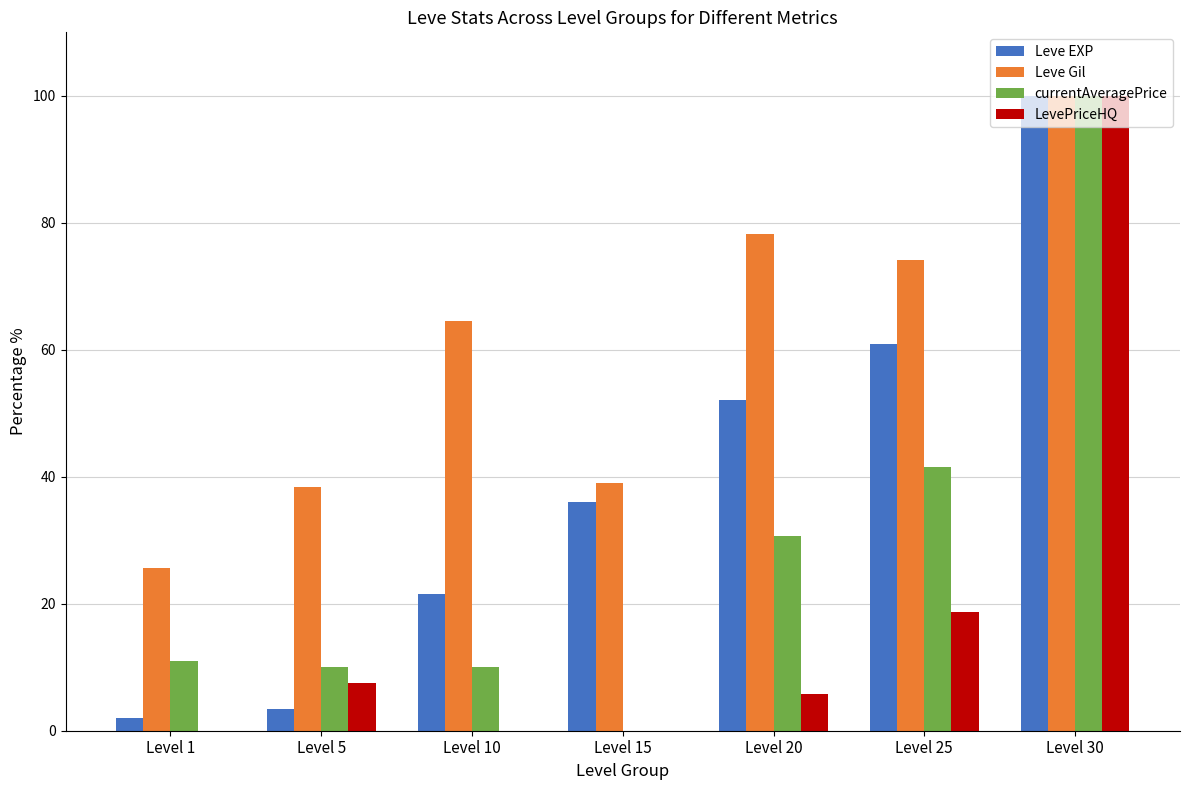

Which series has the largest total across all categories?

Leve Gil